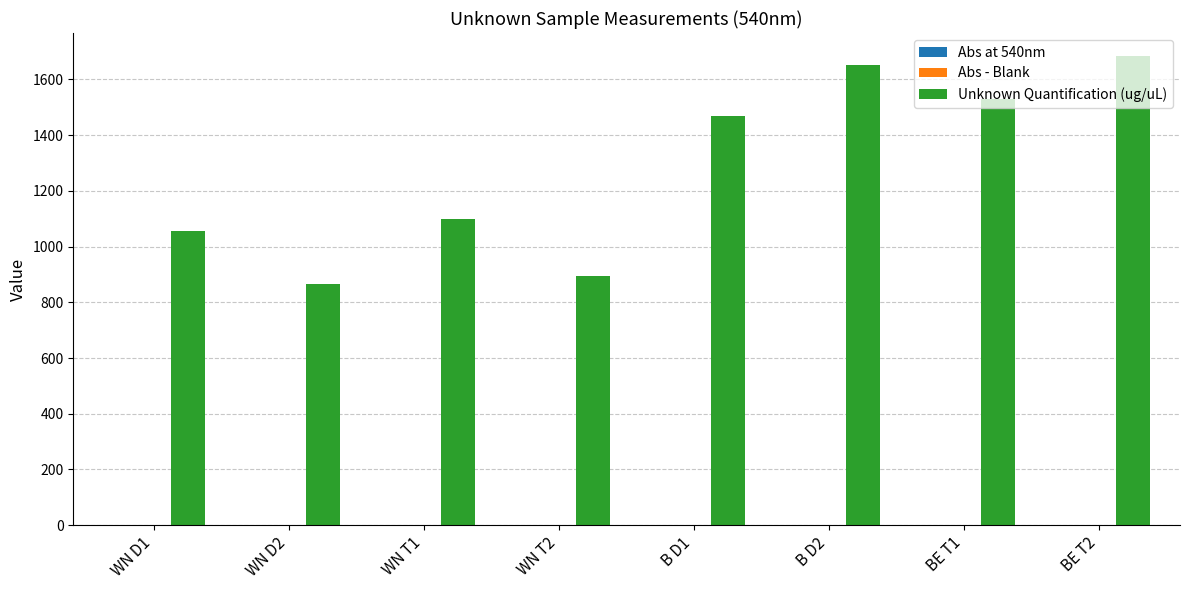

Count the number of data series in this chart.

3